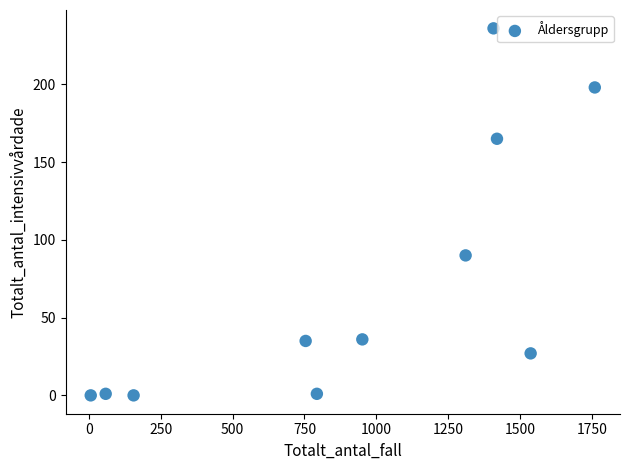

What is the average Y value?

72